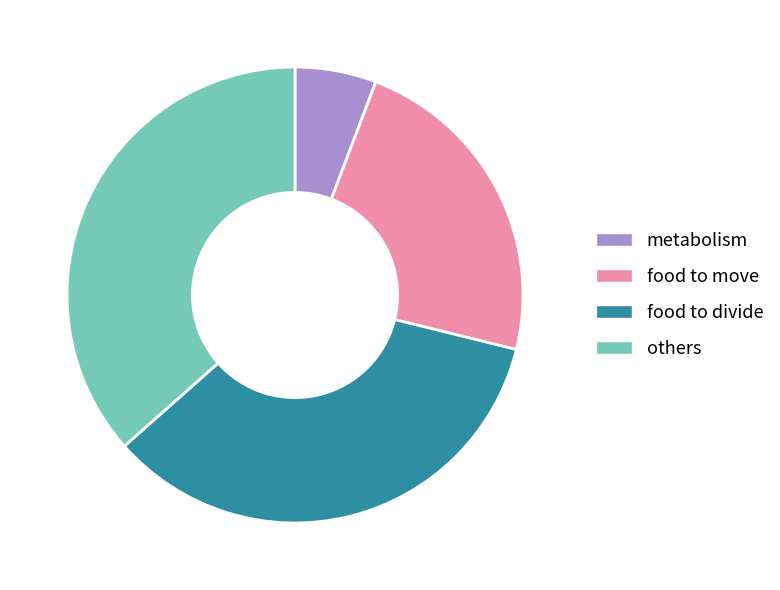

Is there a majority slice in this chart?

No